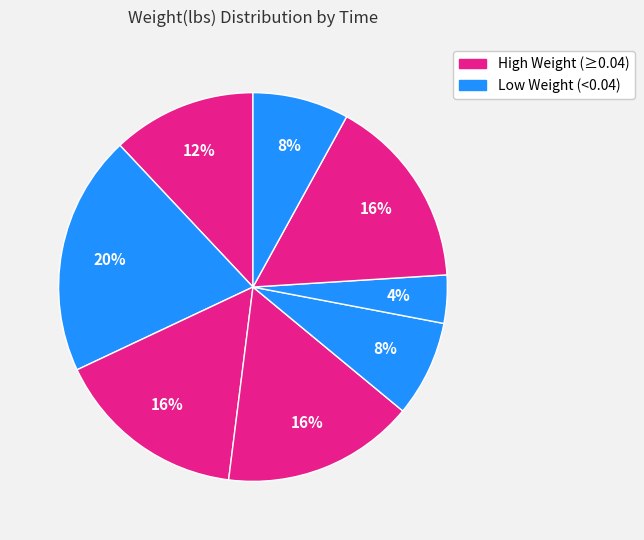

Count the number of slices in the pie.

8